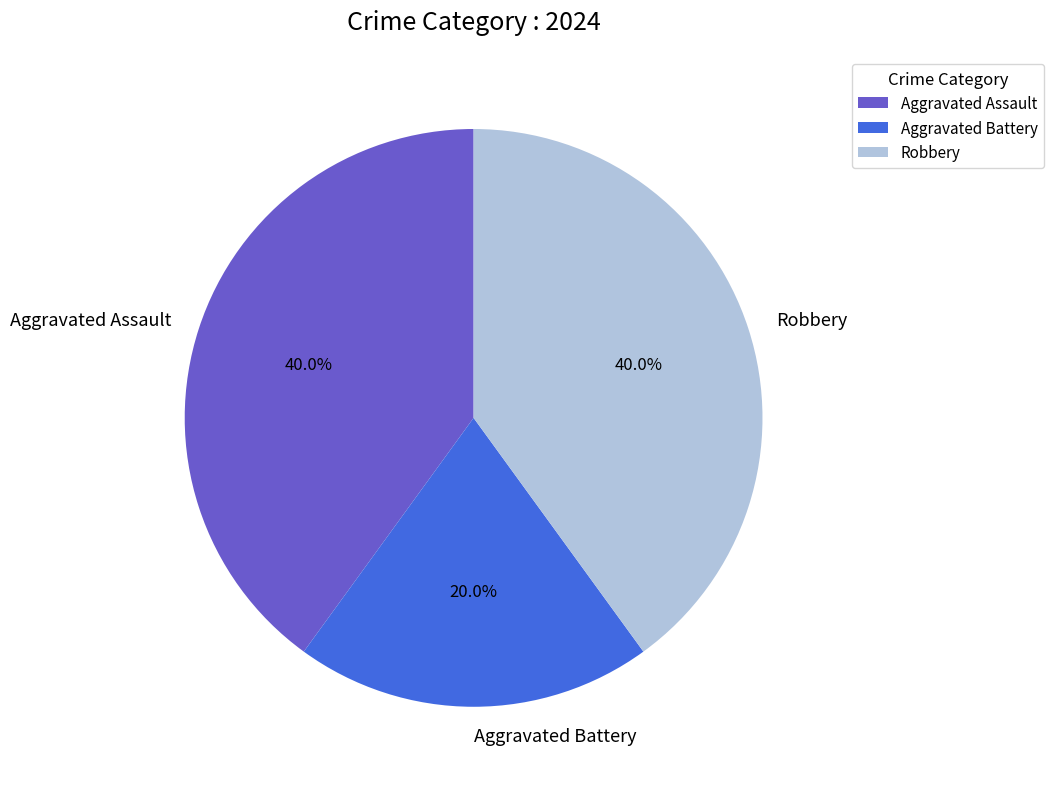

What is the total percentage of Robbery and Aggravated Battery?

60.0%